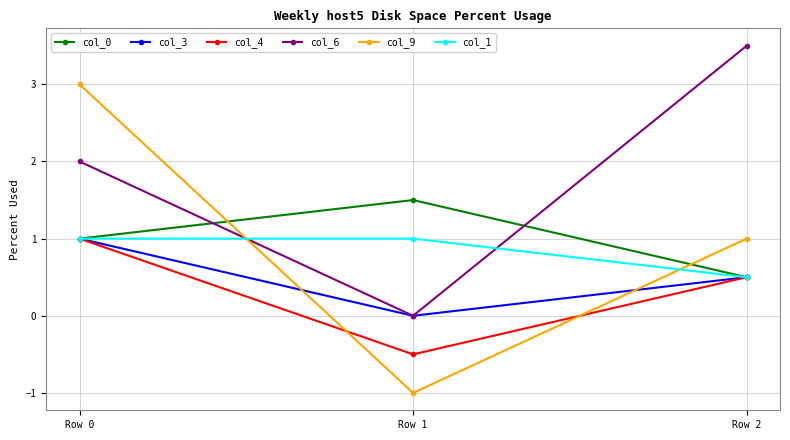

How many series are shown in this chart?

6